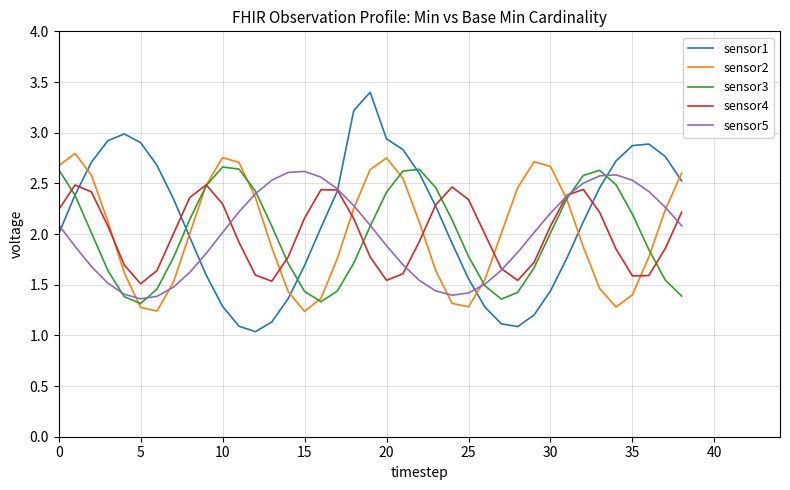

What is the highest value of the sensor3 series?

2.7